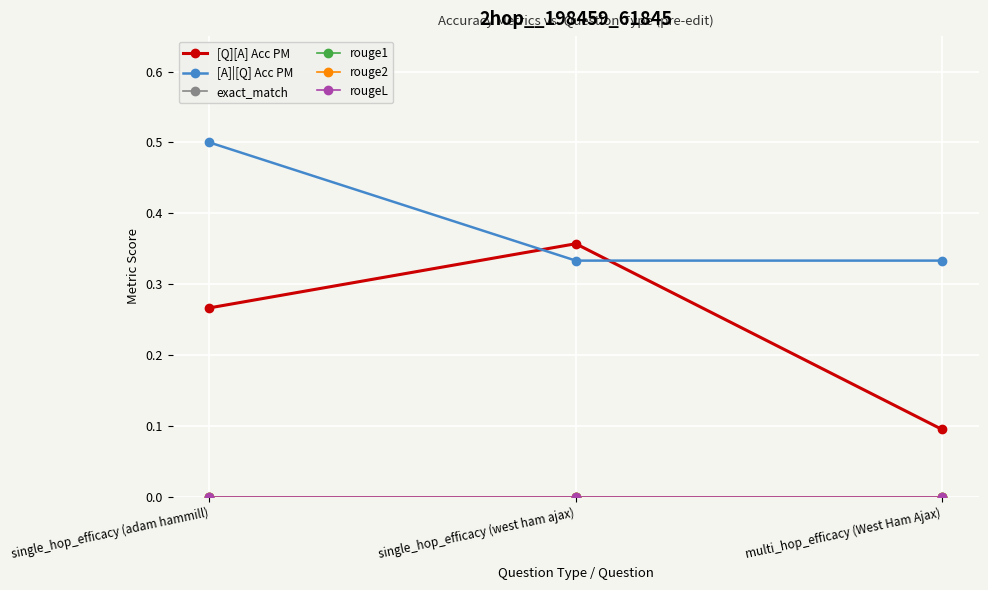

Does the chart have visible grid lines?

Yes